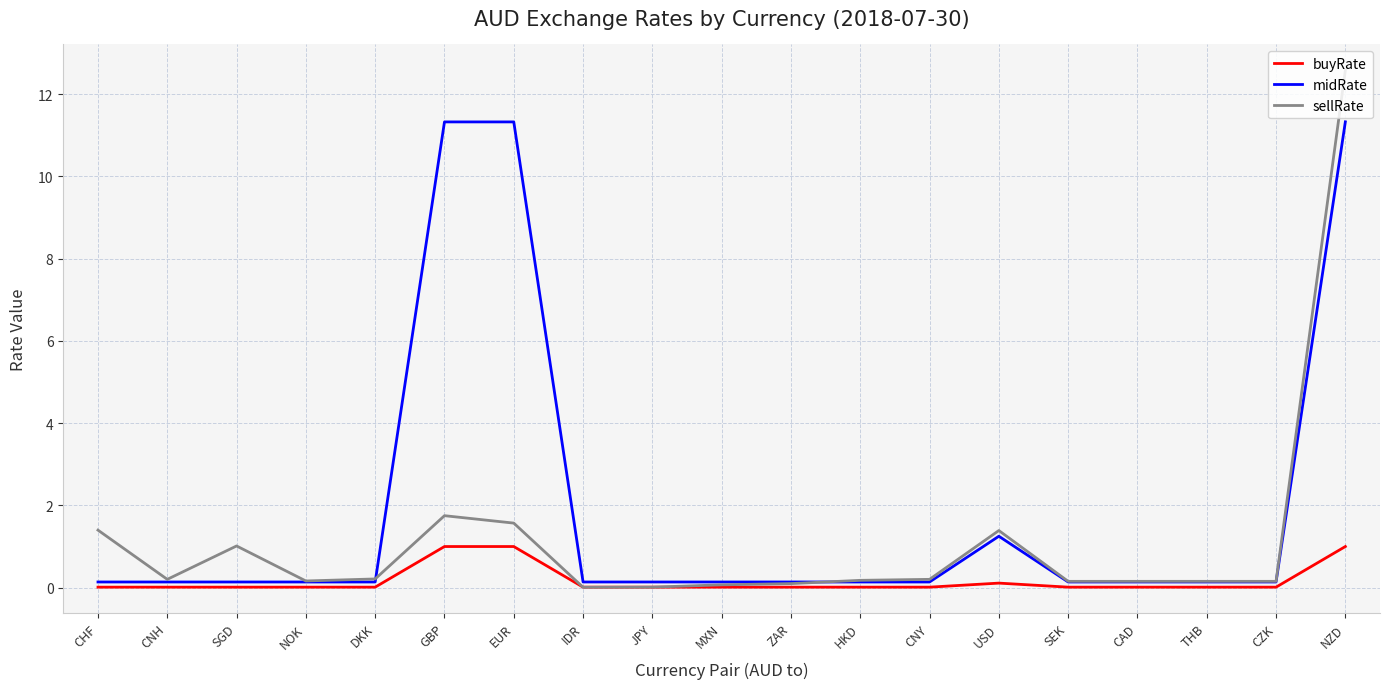

Rank the series by their average value, from lowest to highest.

buyRate, sellRate, midRate